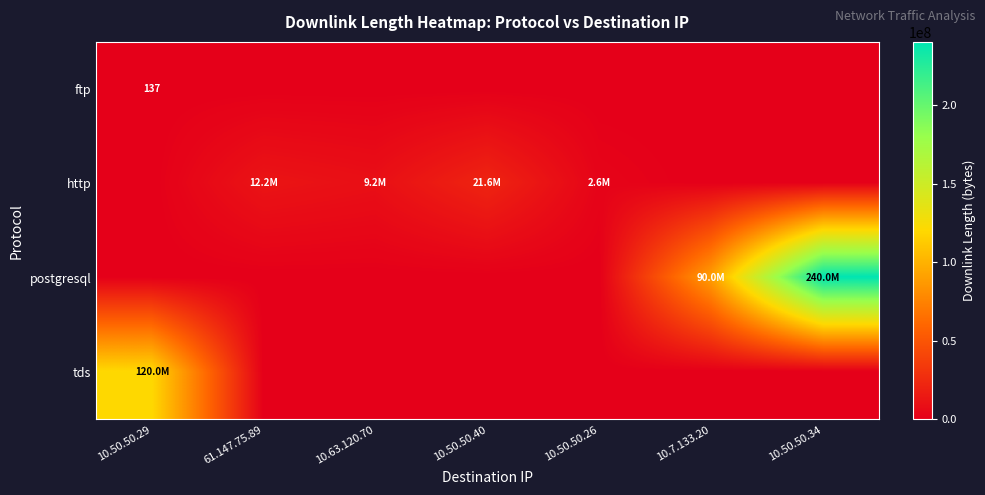

Which series changed the most between 61.147.75.89 and 10.50.50.40?

http